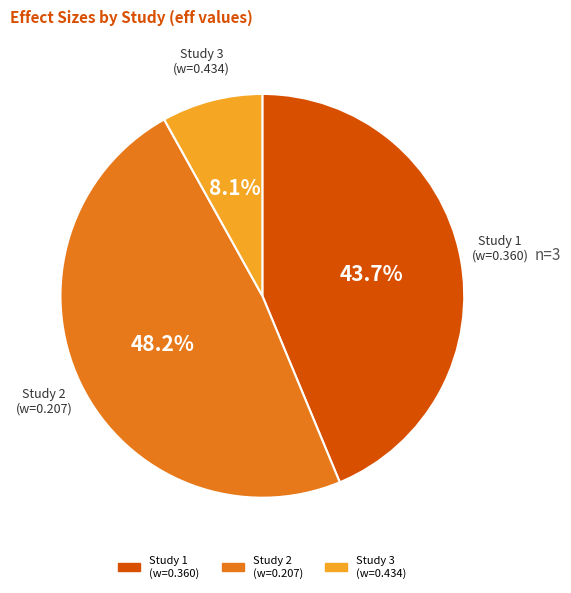

What percentage do Study 3 and Study 2 together represent?

56.3%